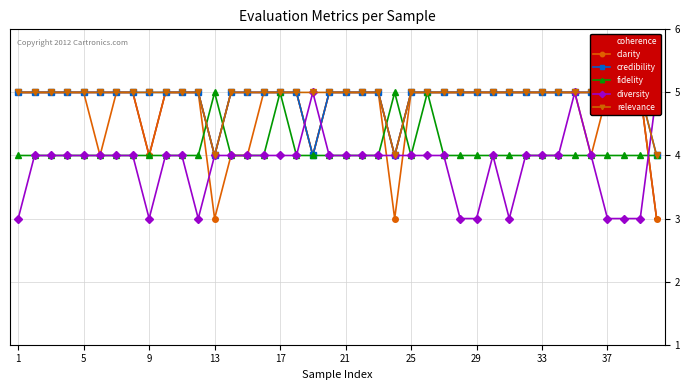

What is the greatest value displayed?

5